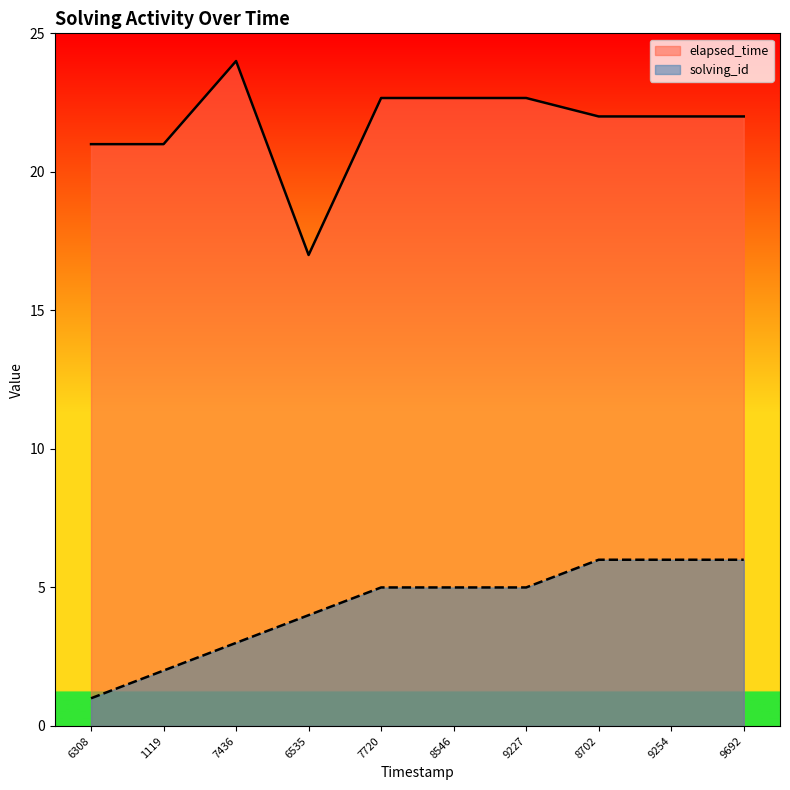

True or false: elapsed_time and solving_id intersect in this chart.

False